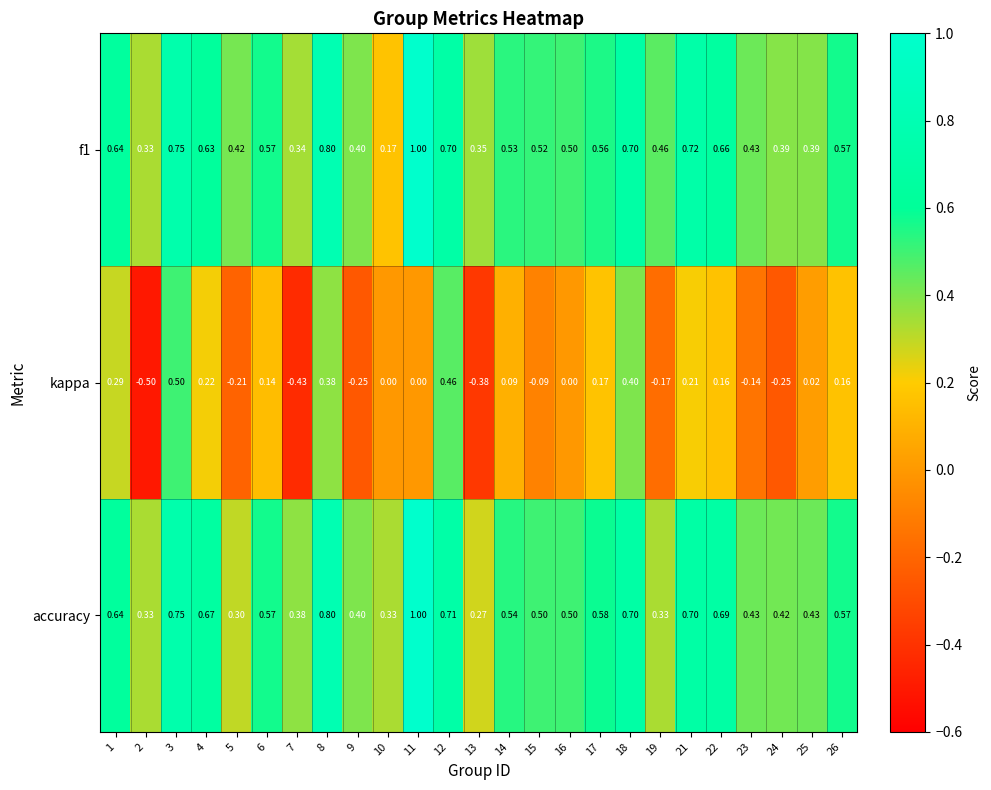

Between 1 and 26, which series saw the biggest shift?

kappa